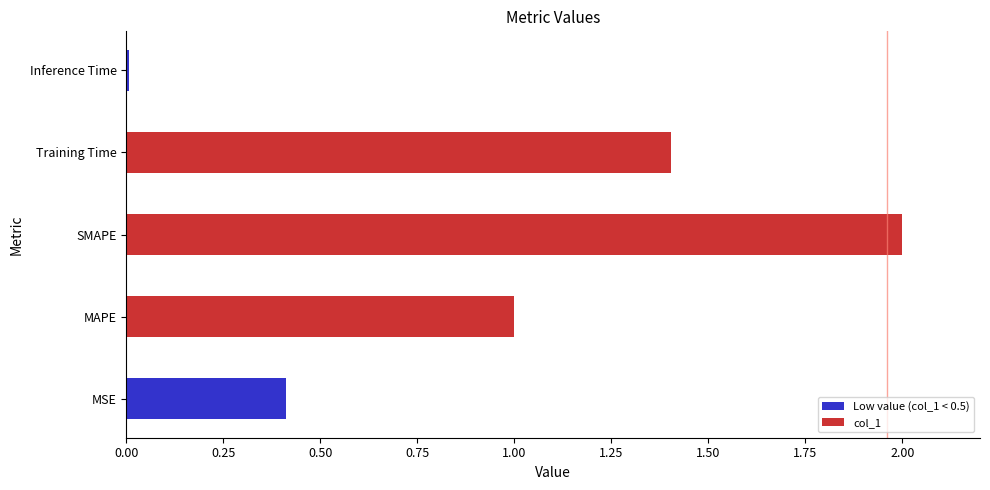

What is the change in value from MSE to MAPE?

+0.6